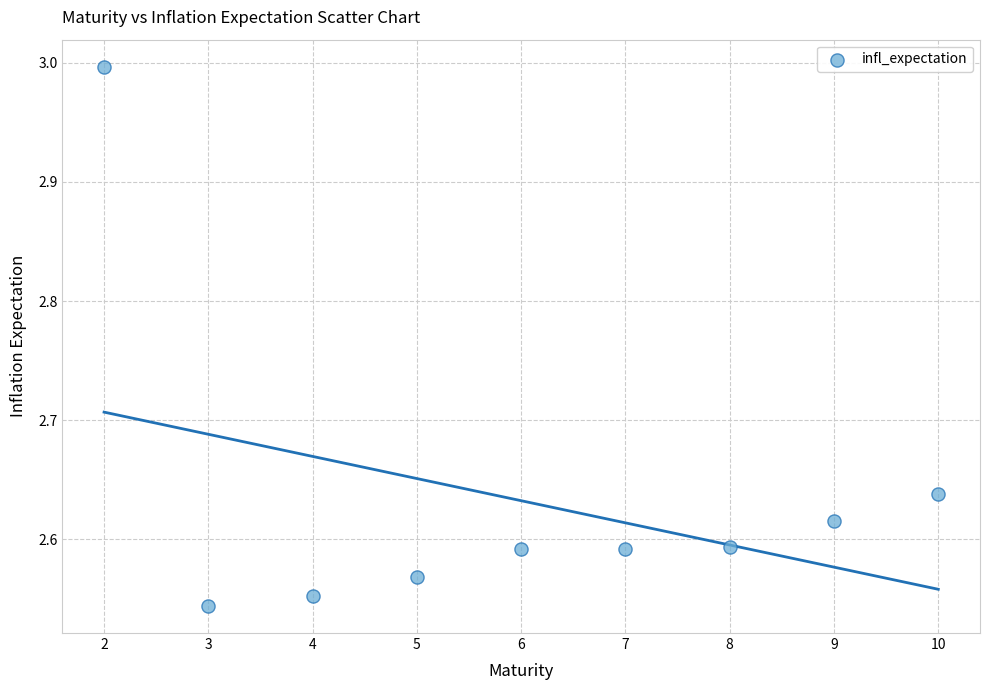

What is the average X value?

6.0